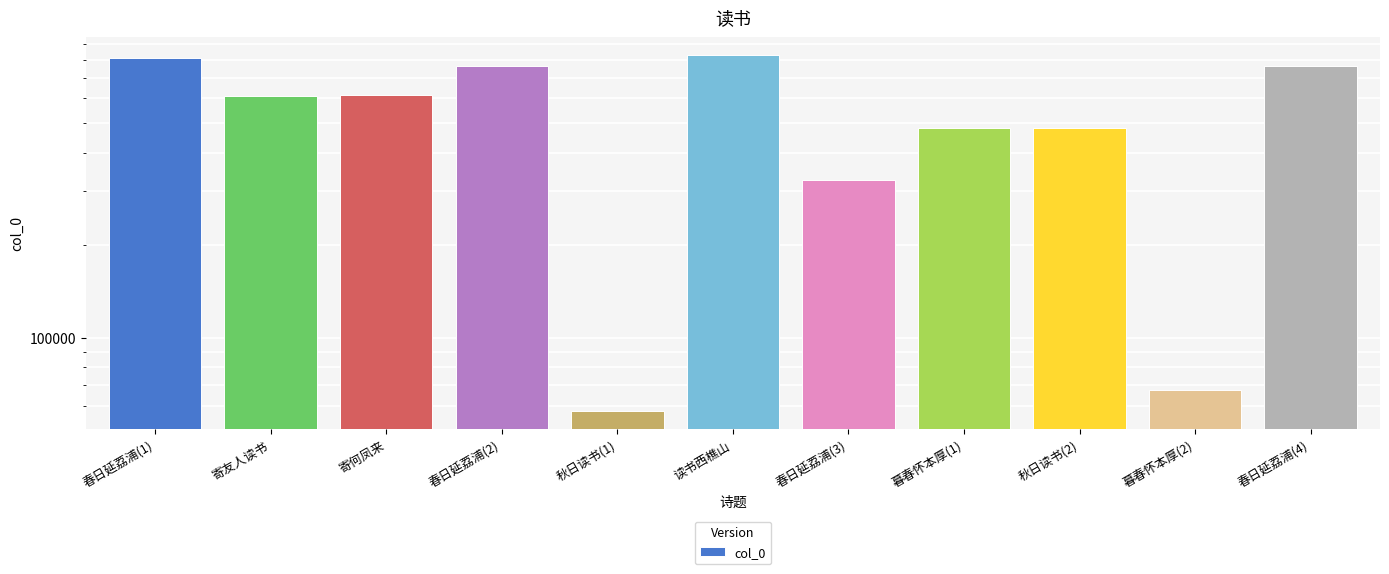

What is the greatest value displayed?

830084